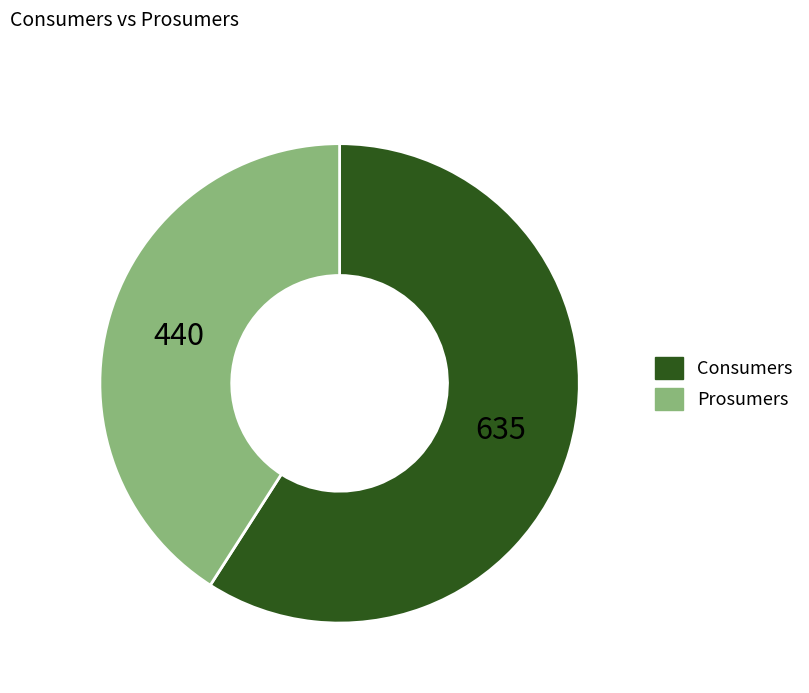

Is it true that Prosumers is 41% of the pie?

True